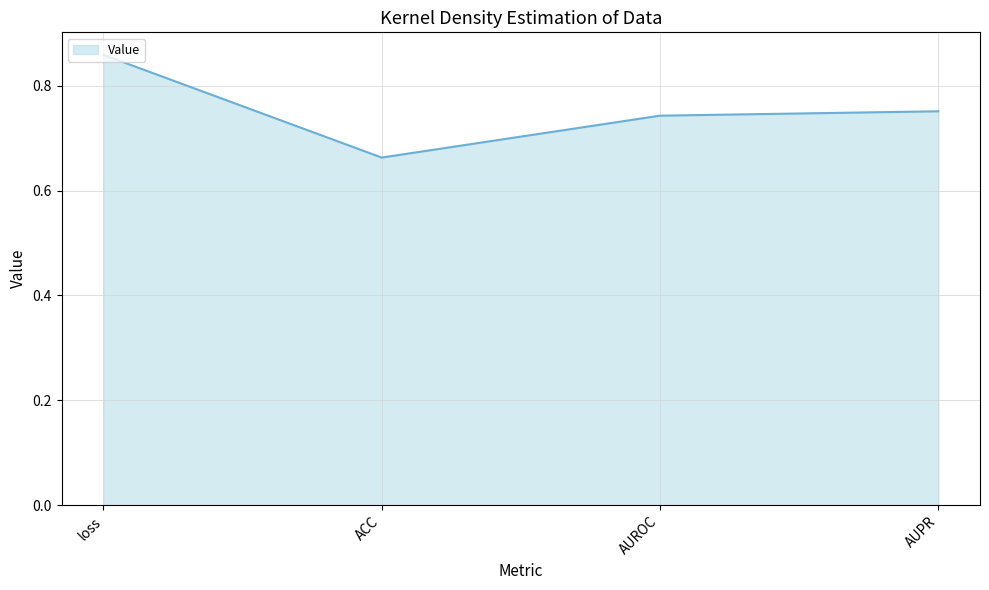

Rank the categories by value from highest to lowest.

loss, AUPR, AUROC, ACC